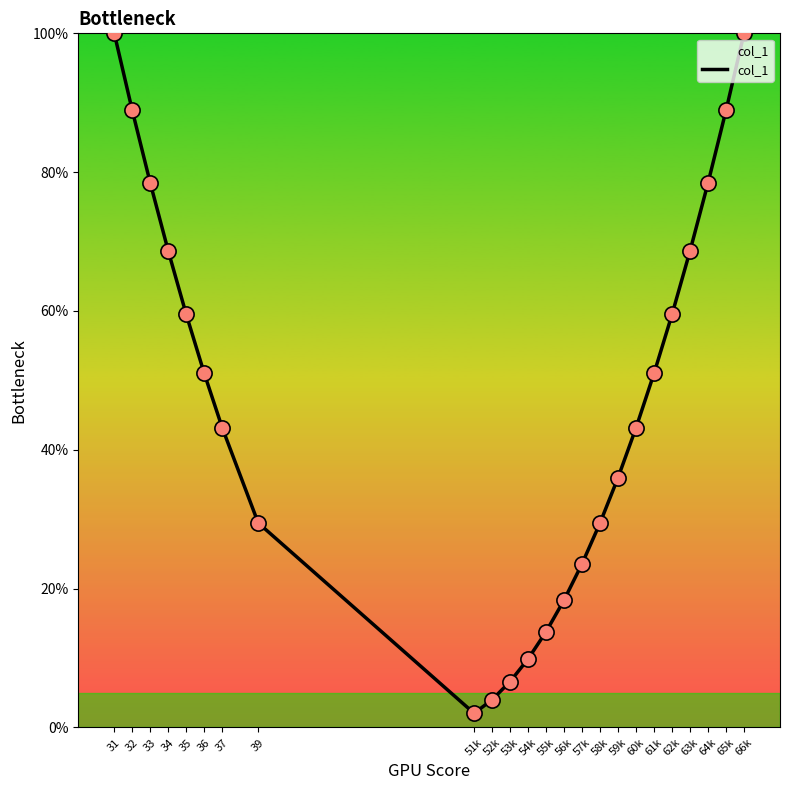

What is the ratio of the value at 32 to the value at 37?

2.1